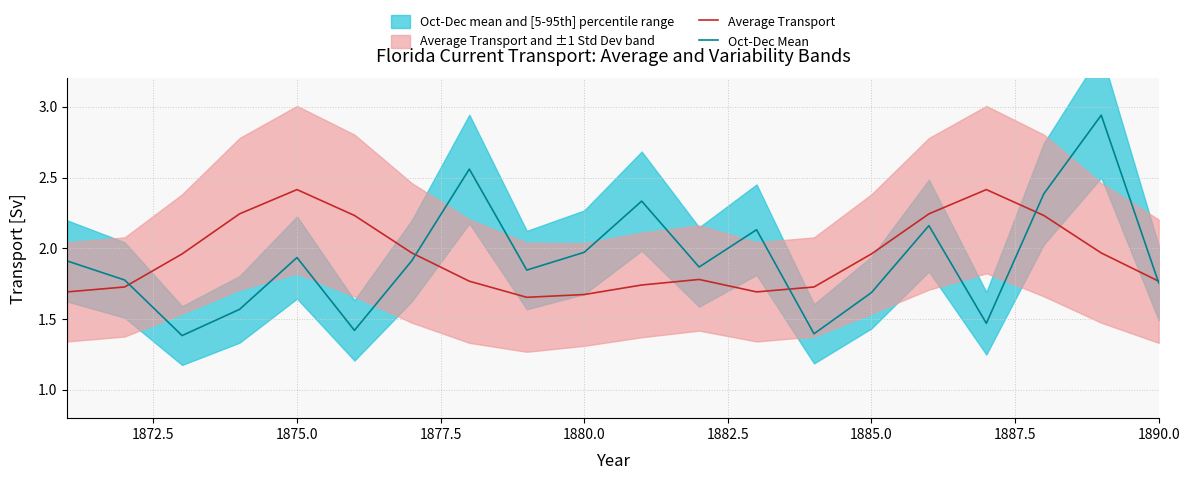

What is the maximum value for Average Transport?

2.4